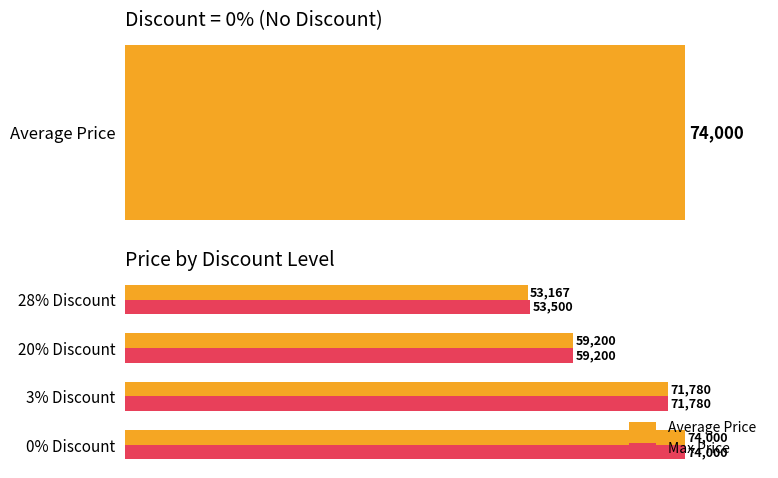

How many data points in Max Price are less than 71780?

2